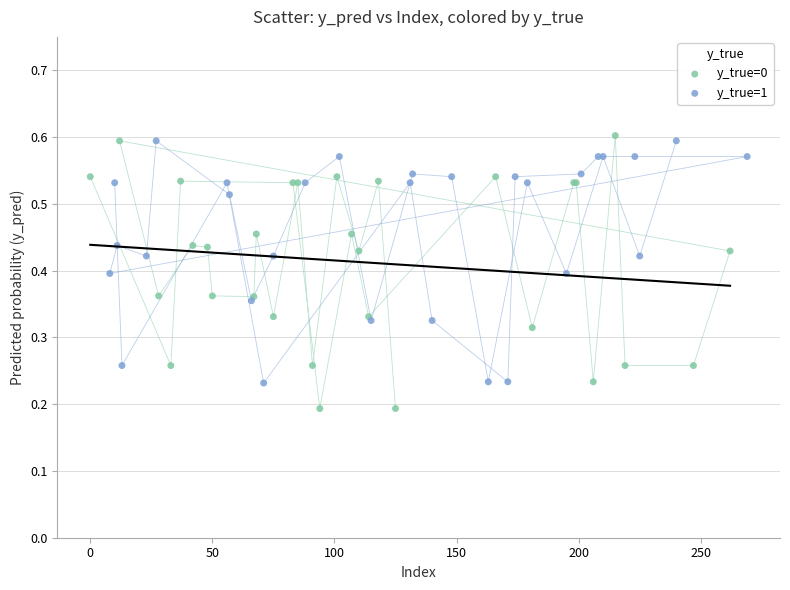

Which series contains the highest Y value?

y_true=0